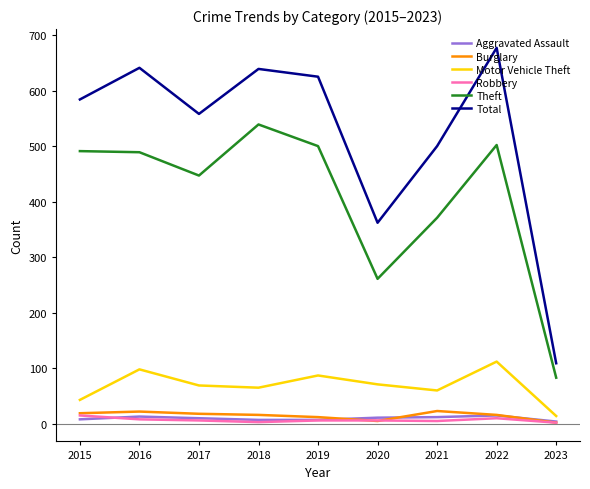

True or false: Theft and Motor Vehicle Theft cross at least once.

False